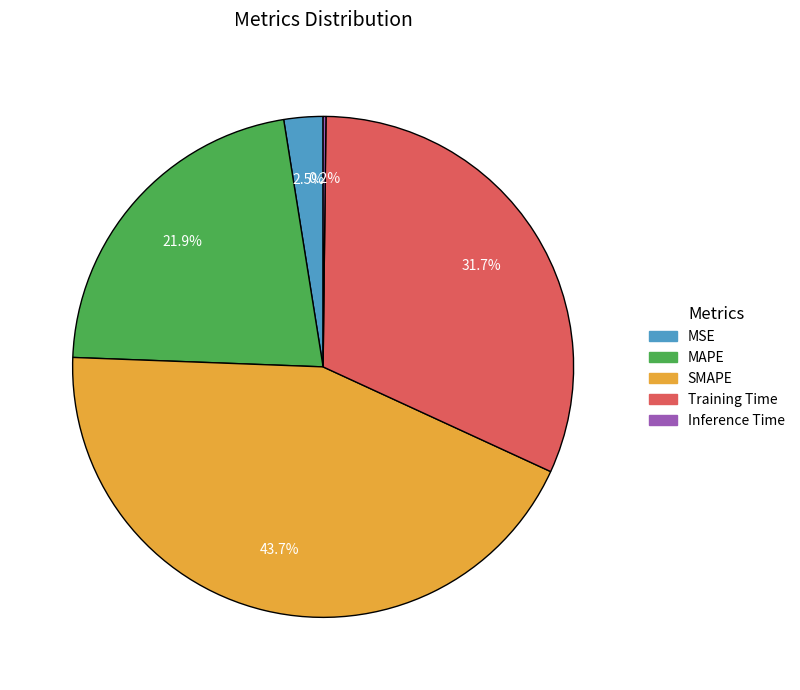

Which slice is the largest?

SMAPE